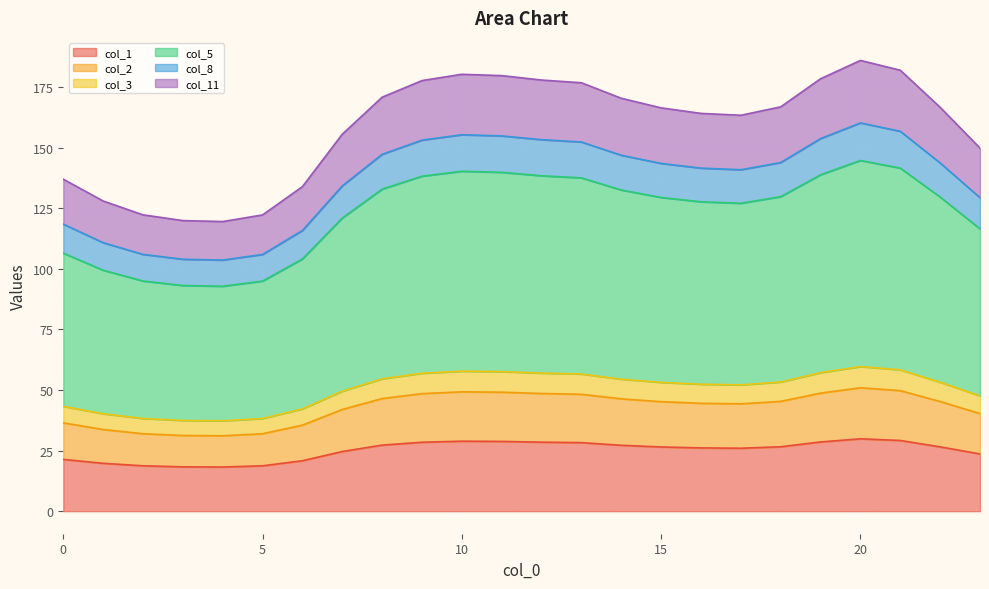

How many series are shown in this chart?

6